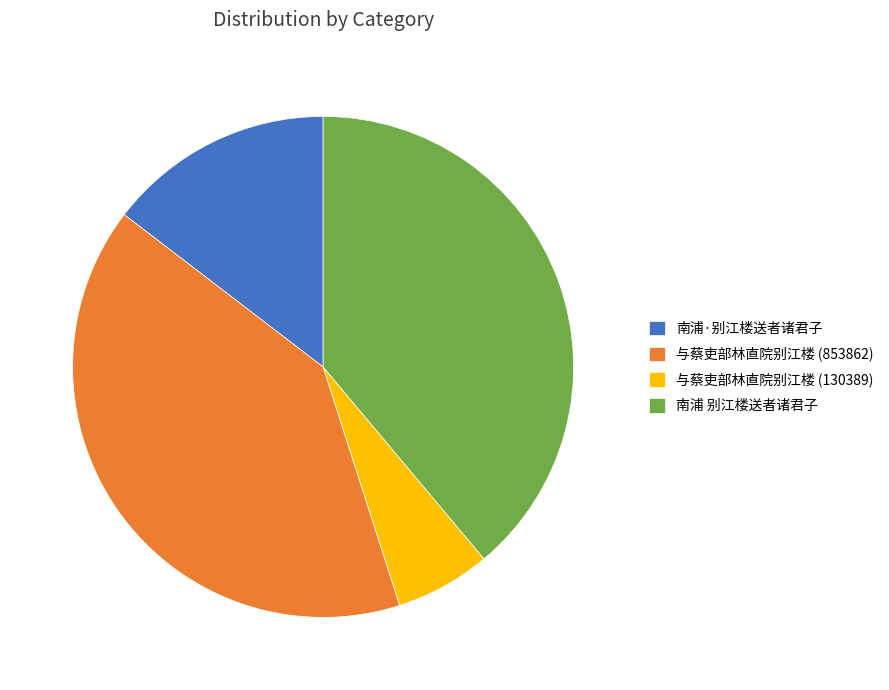

True or false: 南浦·别江楼送者诸君子 accounts for 15% of the total.

True